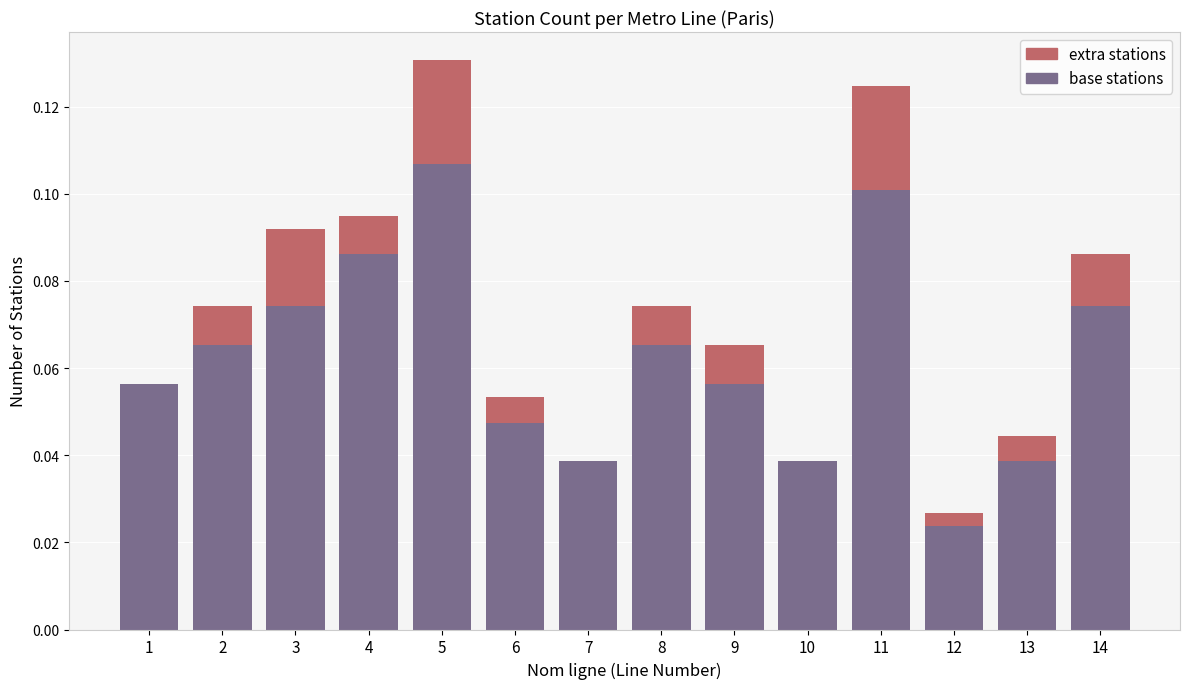

At which label does base stations reach its peak?

5